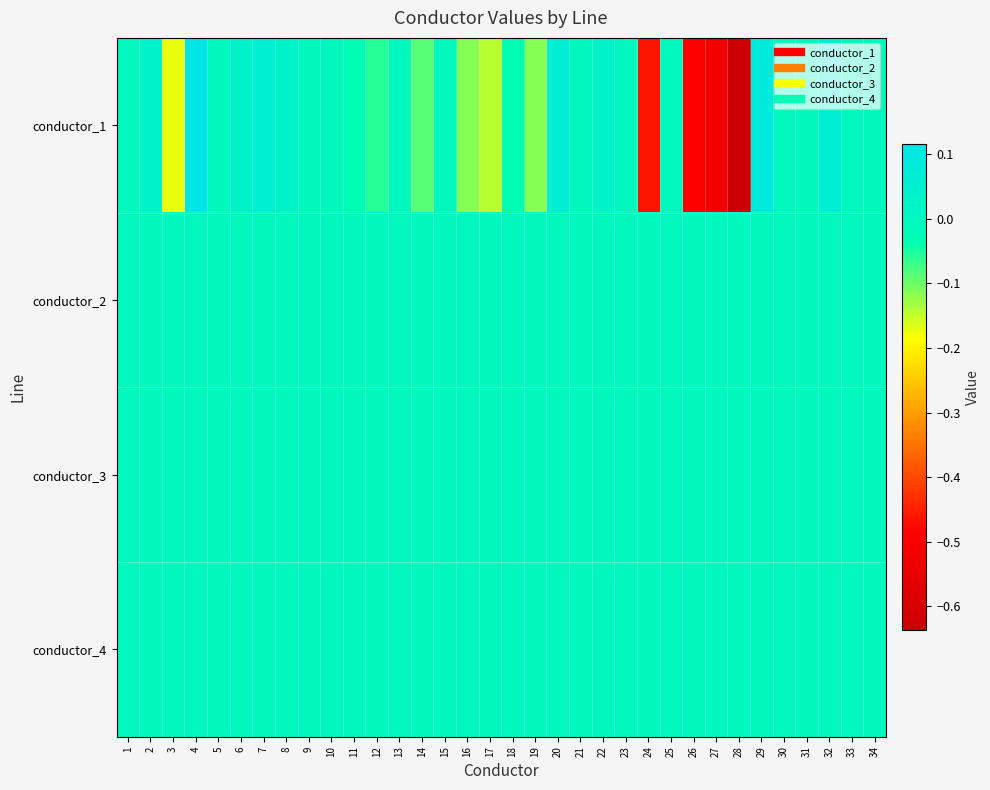

Reading left to right, what are all the values shown in this chart?

conductor_1: 1=0.0	2=0.0	3=-0.2	4=0.1	5=0.0	6=0.0	7=0.1	8=0.0	9=0.0	10=0.0	11=-0.0	12=-0.1	13=0.0	14=-0.1	15=0.0	16=-0.1	17=-0.1	18=-0.0	19=-0.1	20=0.1	21=0.0	22=0.0	23=0.0	24=-0.5	25=0.0	26=-0.5	27=-0.5	28=-0.6	29=0.1	30=0.0	31=0.0	32=0.1	33=0.0	34=0.0
conductor_2: 1=0.0	2=0.0	3=0.0	4=0.0	5=0.0	6=0.0	7=0.0	8=0.0	9=0.0	10=0.0	11=0.0	12=0.0	13=0.0	14=0.0	15=0.0	16=0.0	17=0.0	18=0.0	19=0.0	20=0.0	21=0.0	22=0.0	23=0.0	24=0.0	25=0.0	26=0.0	27=0.0	28=0.0	29=0.0	30=0.0	31=0.0	32=0.0	33=0.0	34=0.0
conductor_3: 1=0.0	2=0.0	3=0.0	4=0.0	5=0.0	6=0.0	7=0.0	8=0.0	9=0.0	10=0.0	11=0.0	12=0.0	13=0.0	14=0.0	15=0.0	16=0.0	17=0.0	18=0.0	19=0.0	20=0.0	21=0.0	22=0.0	23=0.0	24=0.0	25=0.0	26=0.0	27=0.0	28=0.0	29=0.0	30=0.0	31=0.0	32=0.0	33=0.0	34=0.0
conductor_4: 1=0.0	2=0.0	3=0.0	4=0.0	5=0.0	6=0.0	7=0.0	8=0.0	9=0.0	10=0.0	11=0.0	12=0.0	13=0.0	14=0.0	15=0.0	16=0.0	17=0.0	18=0.0	19=0.0	20=0.0	21=0.0	22=0.0	23=0.0	24=0.0	25=0.0	26=0.0	27=0.0	28=0.0	29=0.0	30=0.0	31=0.0	32=0.0	33=0.0	34=0.0